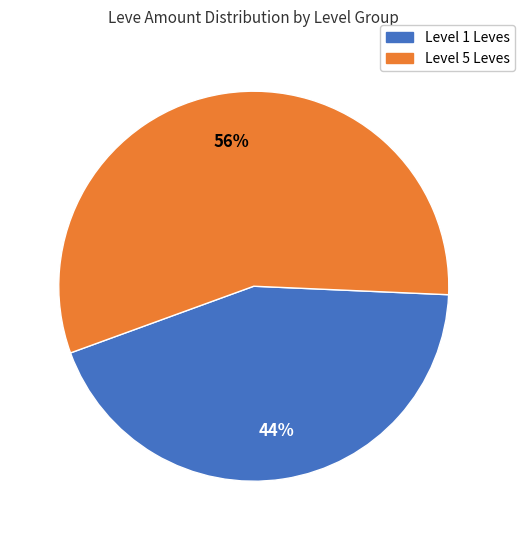

To the nearest percent, what is the average slice percentage?

50%